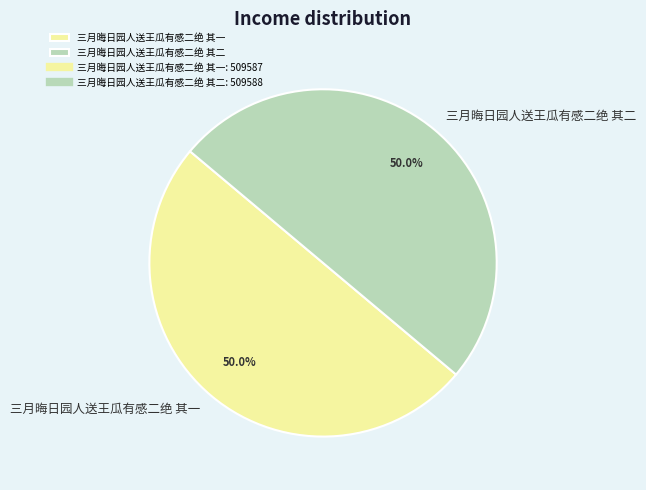

True or false: 三月晦日园人送王瓜有感二绝 其二 accounts for 42% of the total.

False